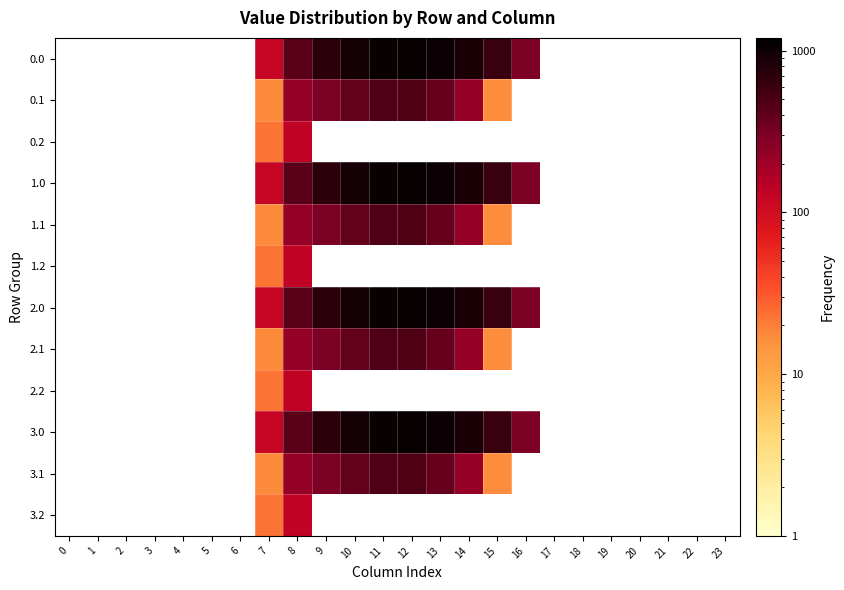

Is it true that 2.1 equals 148.0 at 8?

False